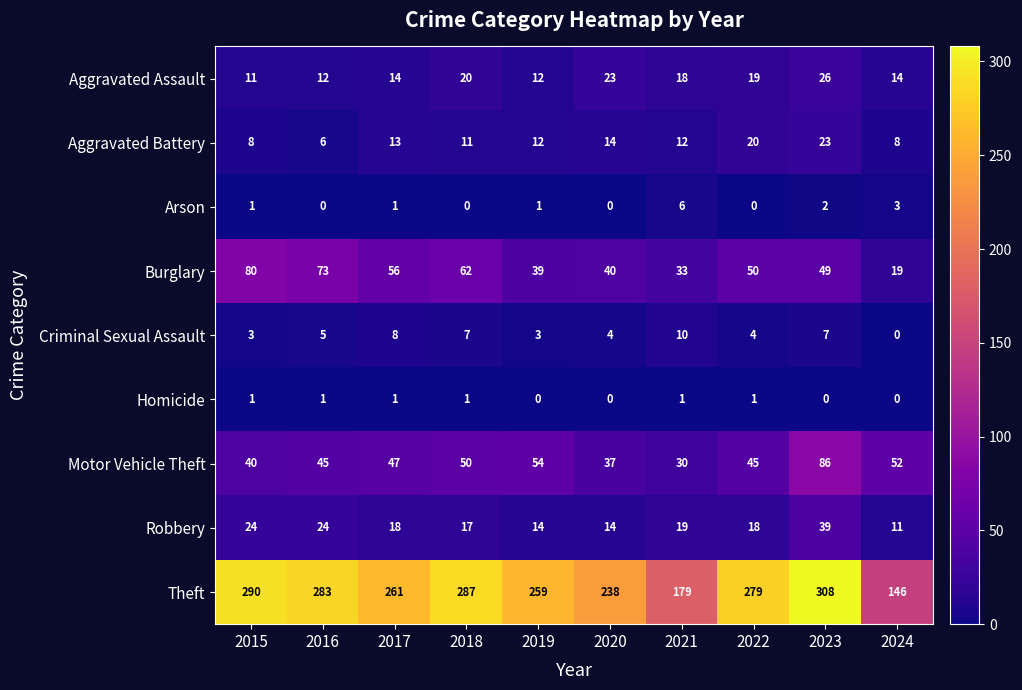

What is the total value across all series at 2020?

370